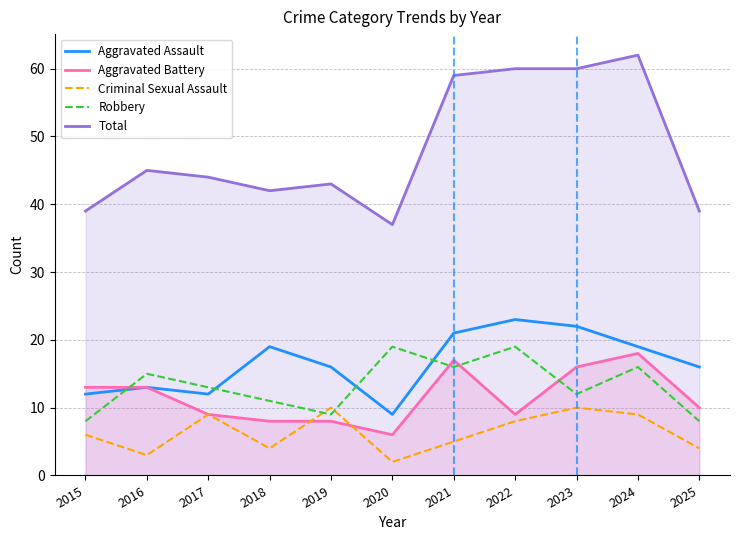

What is the value of the Robbery point at the 4th from the left?

11